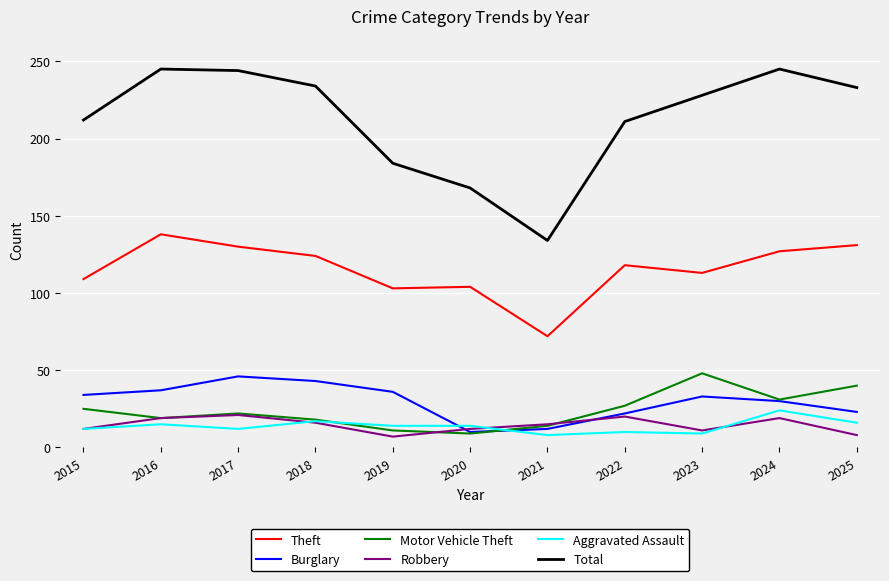

What is the total value across all series at 2015?

404